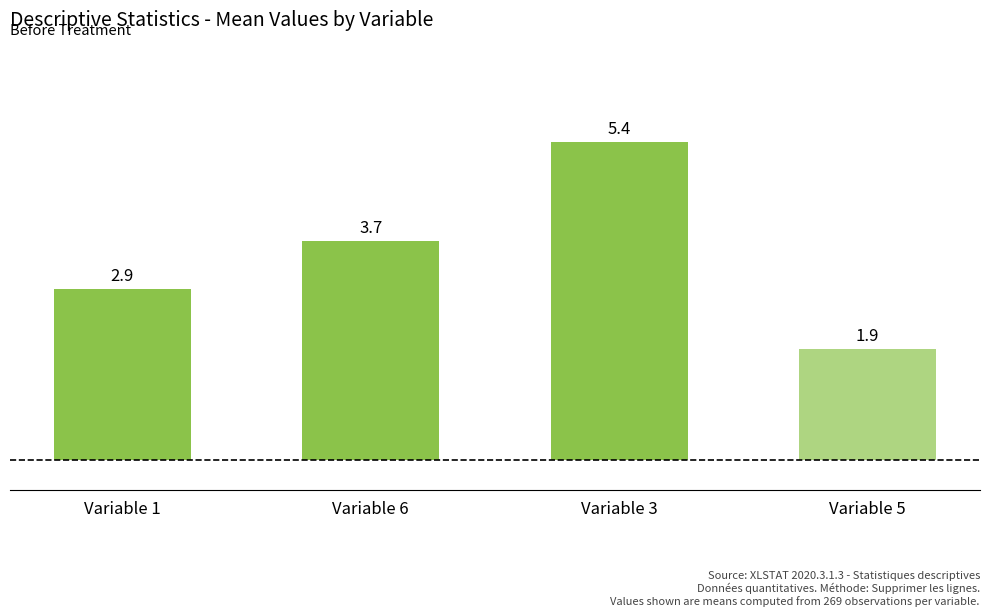

Reading left to right, transcribe all the data shown in this chart.

Variable 1=2.9	Variable 6=3.7	Variable 3=5.4	Variable 5=1.9